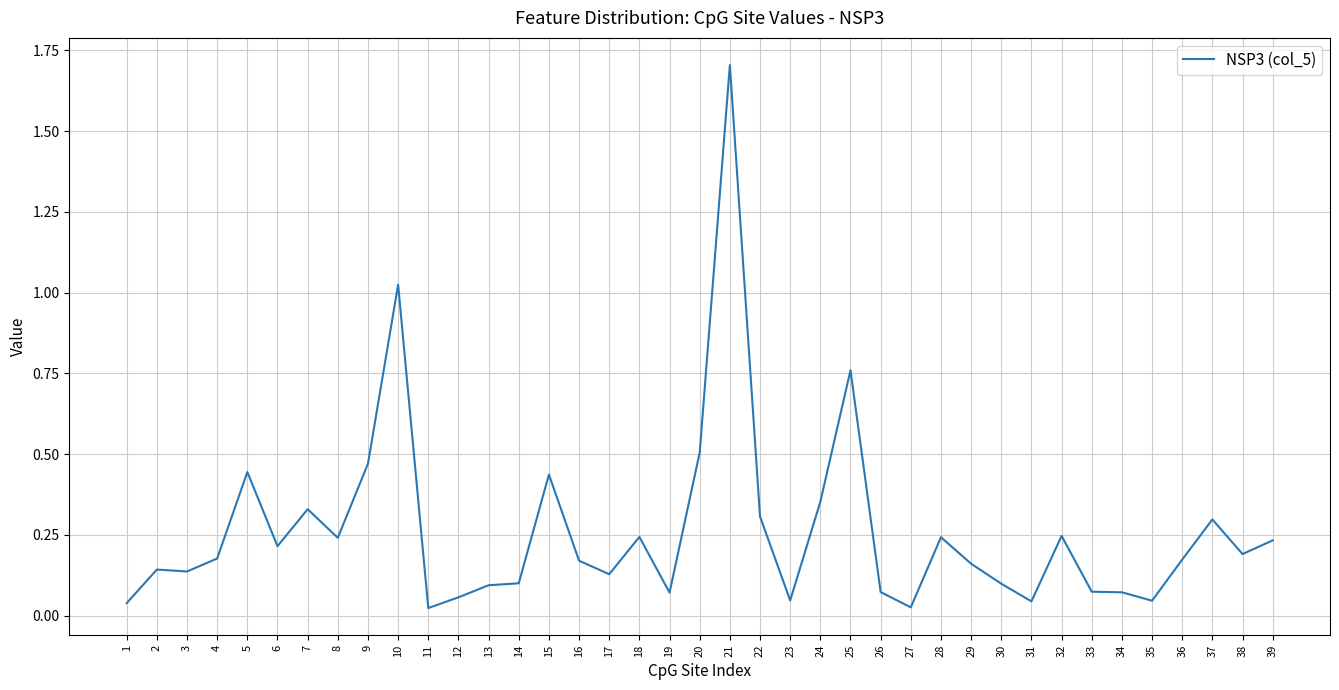

Which label corresponds to the largest value in the chart?

21